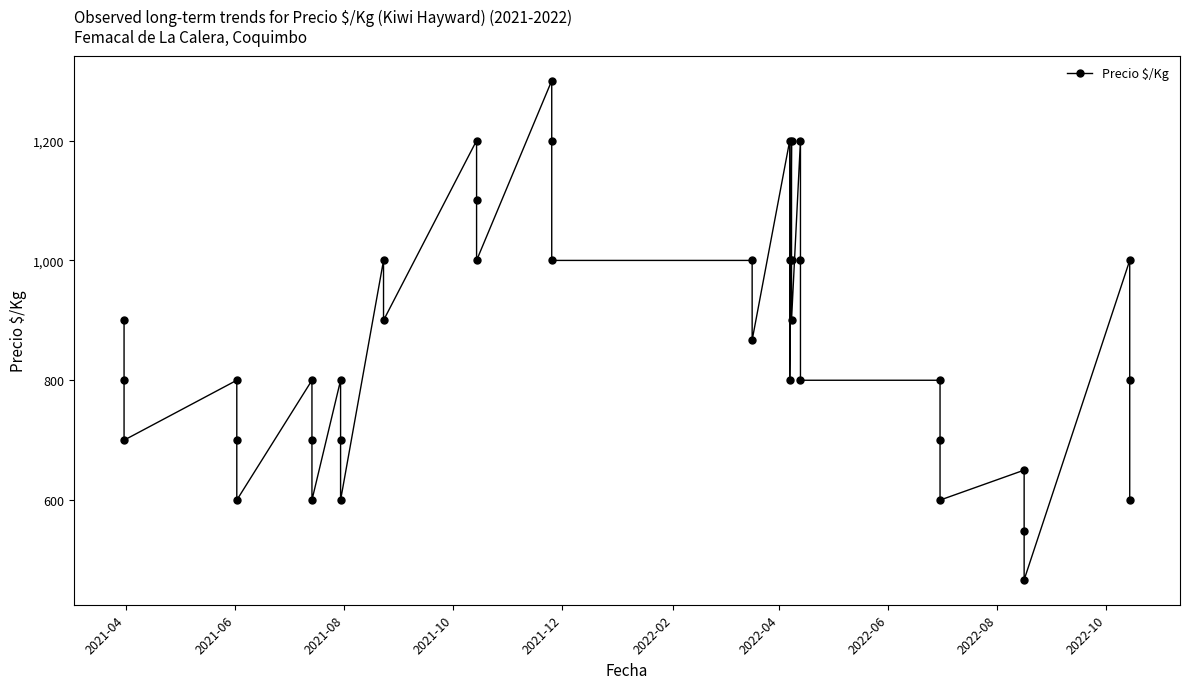

How many points are lower than both their immediate neighbors (excluding endpoints)?

11